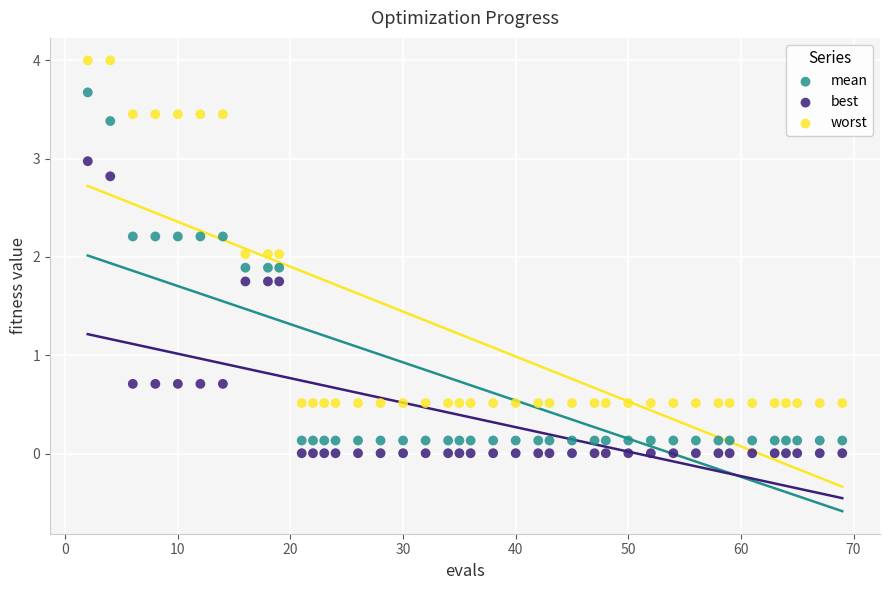

Which series has the largest Y range (max minus min)?

mean